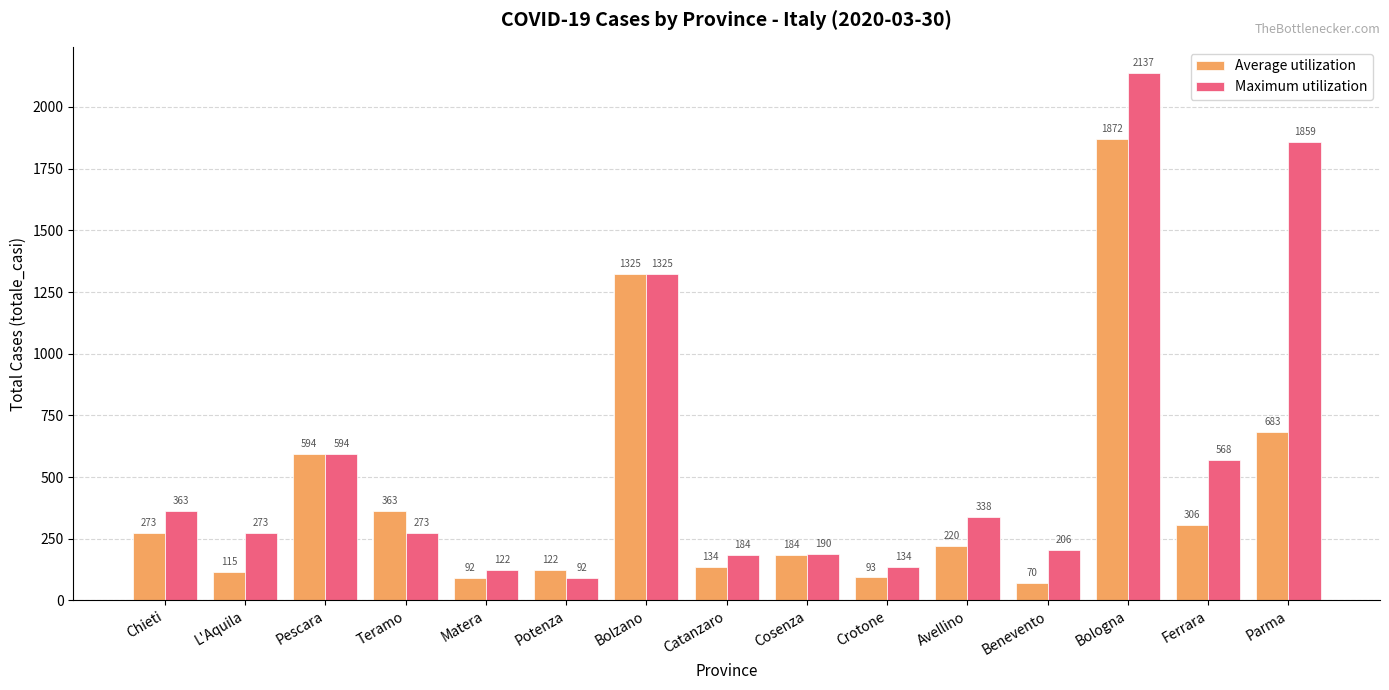

At which label is Maximum utilization closest to 1114?

Bolzano